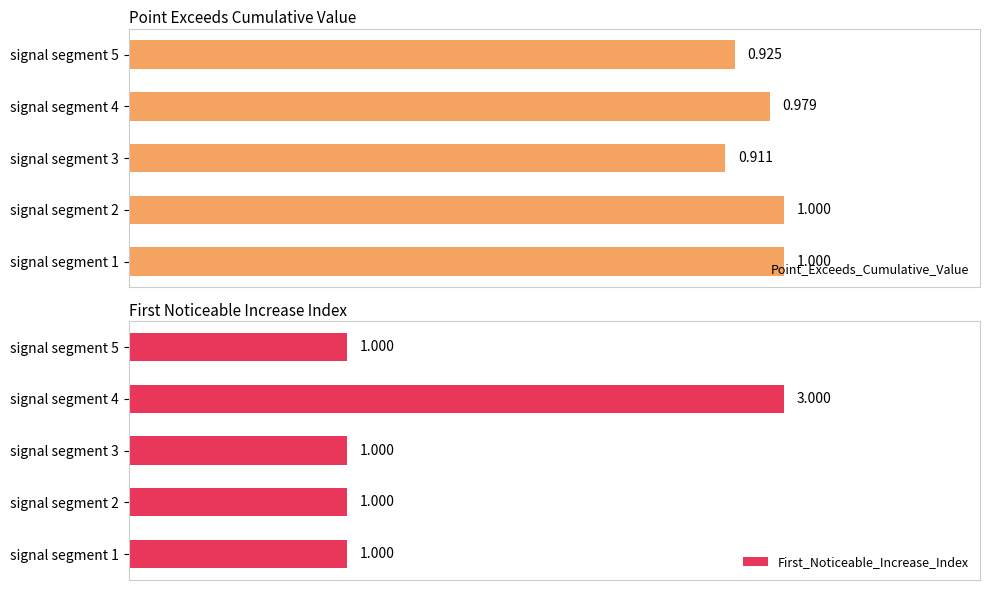

Reading left to right, list all the values displayed in this chart.

Point_Exceeds_Cumulative_Value: 1.0	1.0	0.9	1.0	0.9
First_Noticeable_Increase_Index: 1.0	1.0	1.0	3.0	1.0